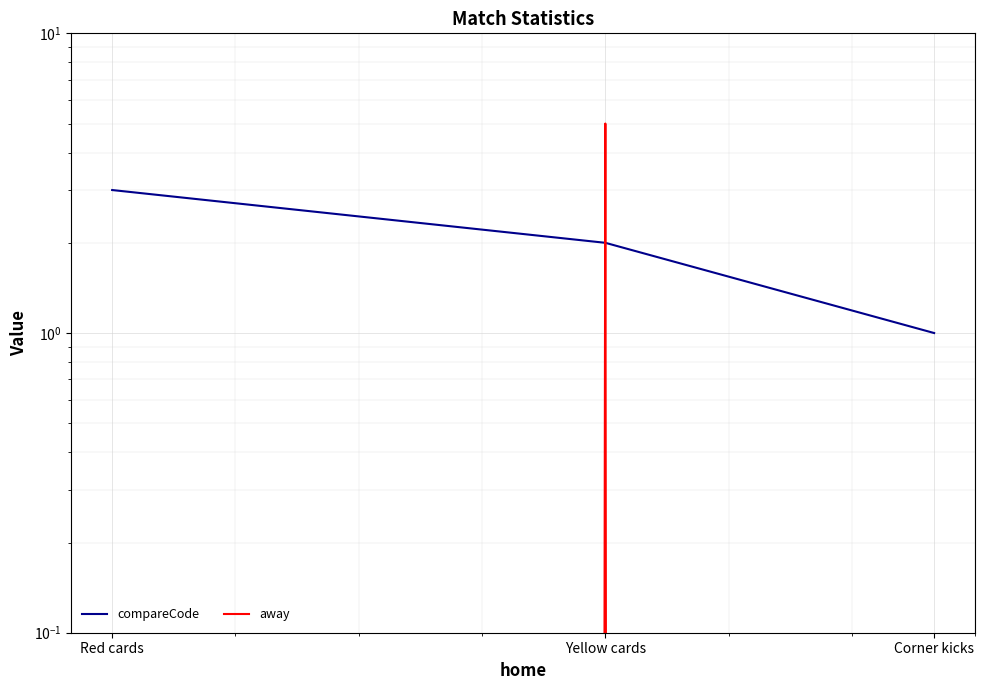

How many data points in compareCode are above 2?

1